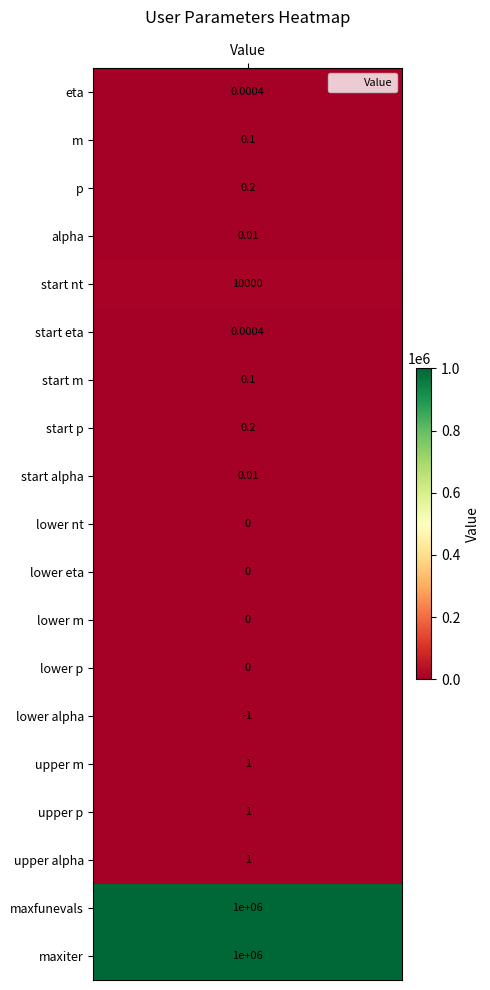

Which has a higher value, p or upper alpha?

upper alpha